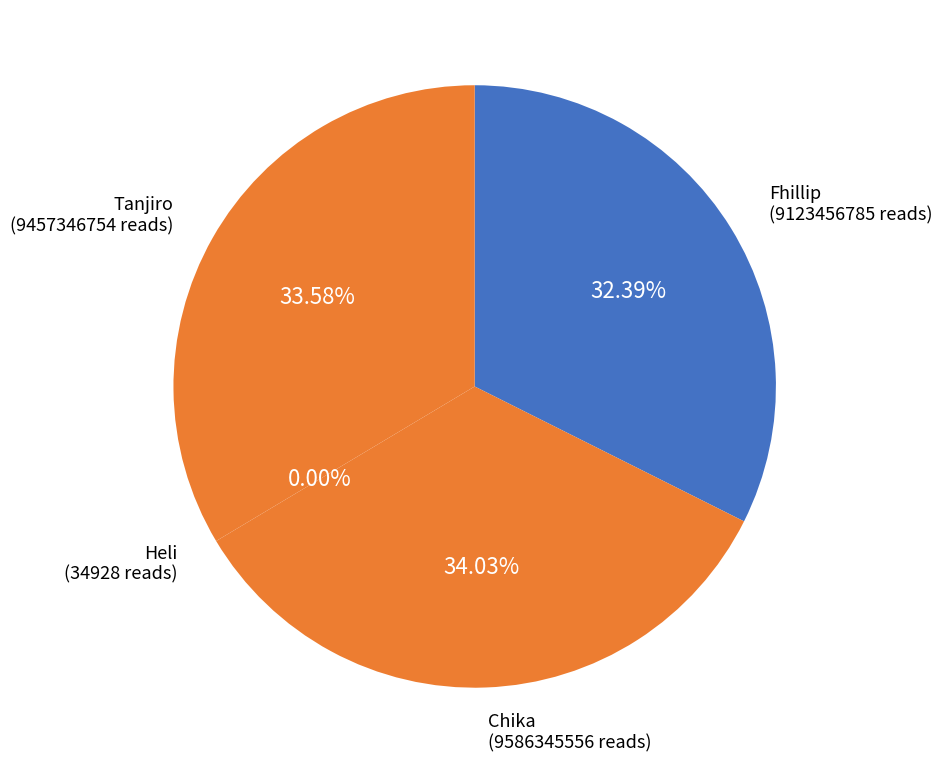

To the nearest percent, what is the difference between the largest and smallest slice percentages?

34%